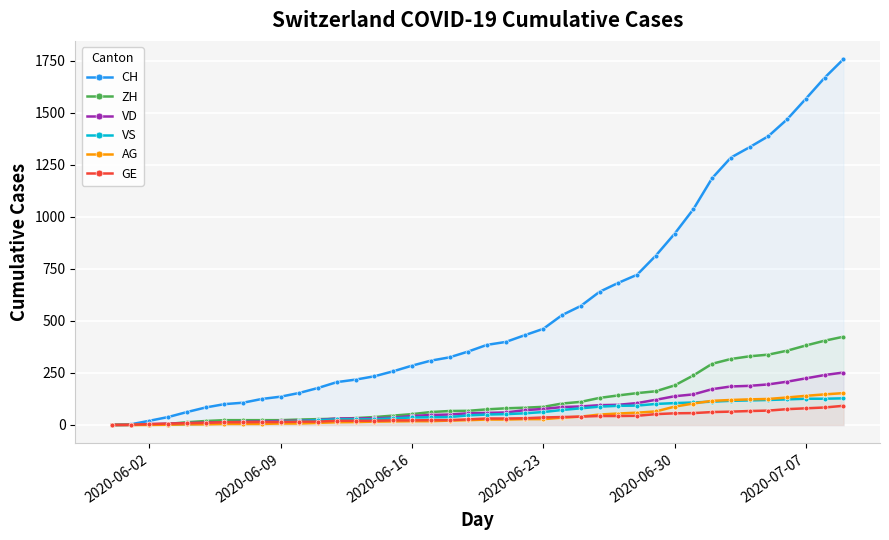

How many lines are shown in the chart?

6